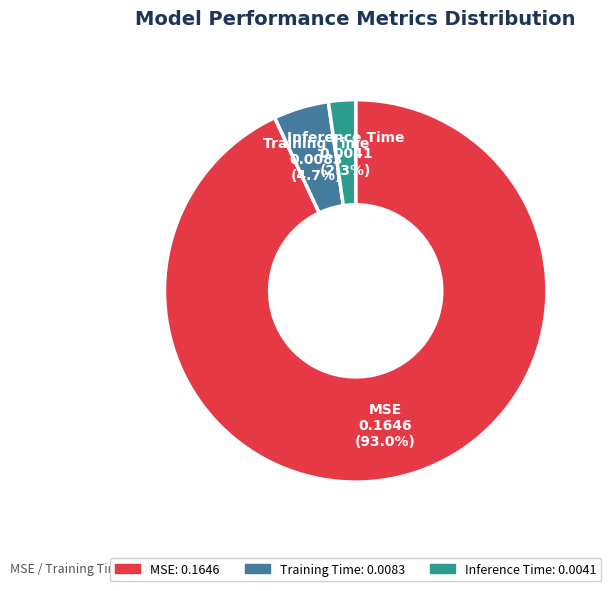

How many segments does this pie chart have?

3